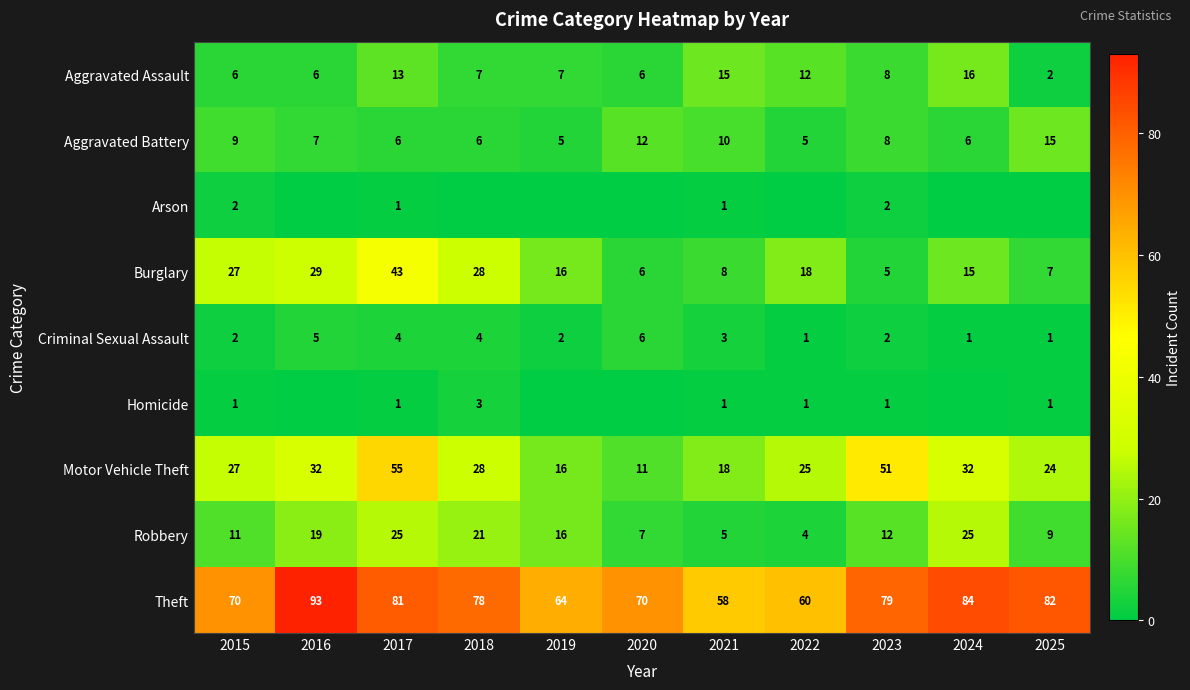

Is it true that Aggravated Battery equals 9 at 2024?

False